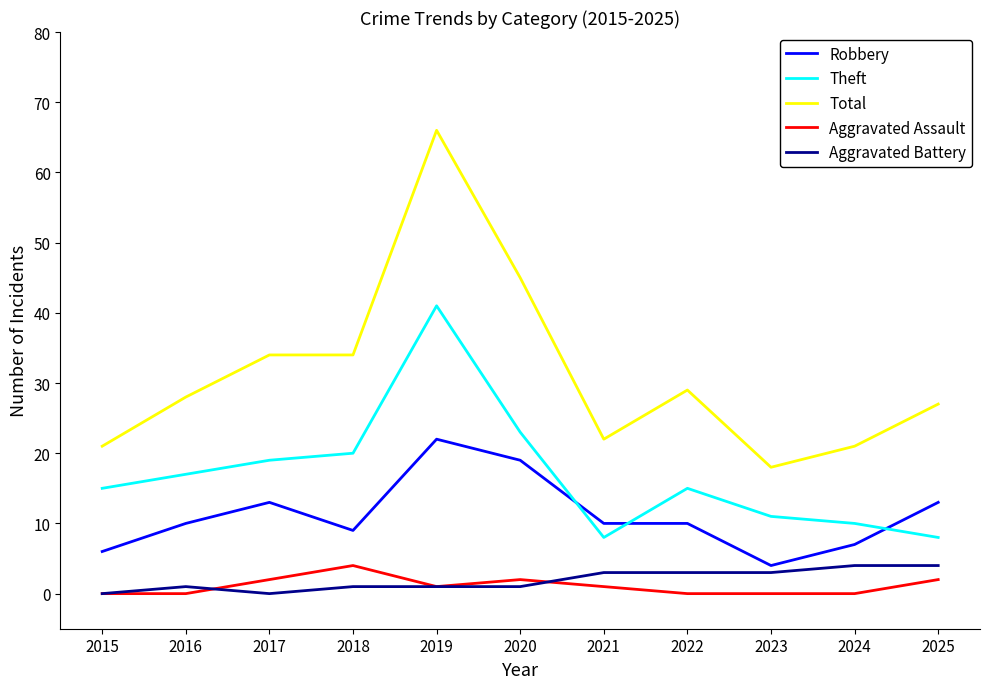

Which series has the largest total across all categories?

Total